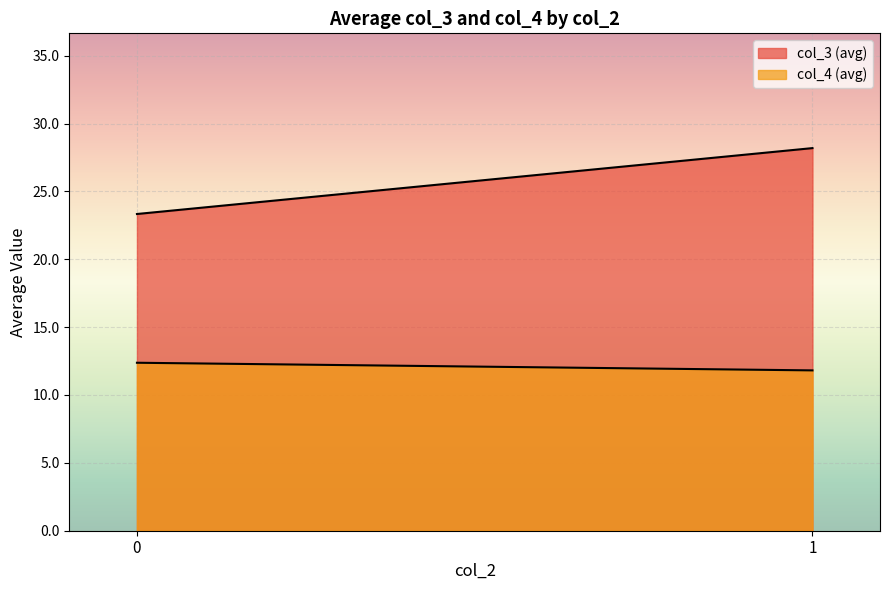

What is the value of the col_4 (avg) point at the 1st from the left?

12.4